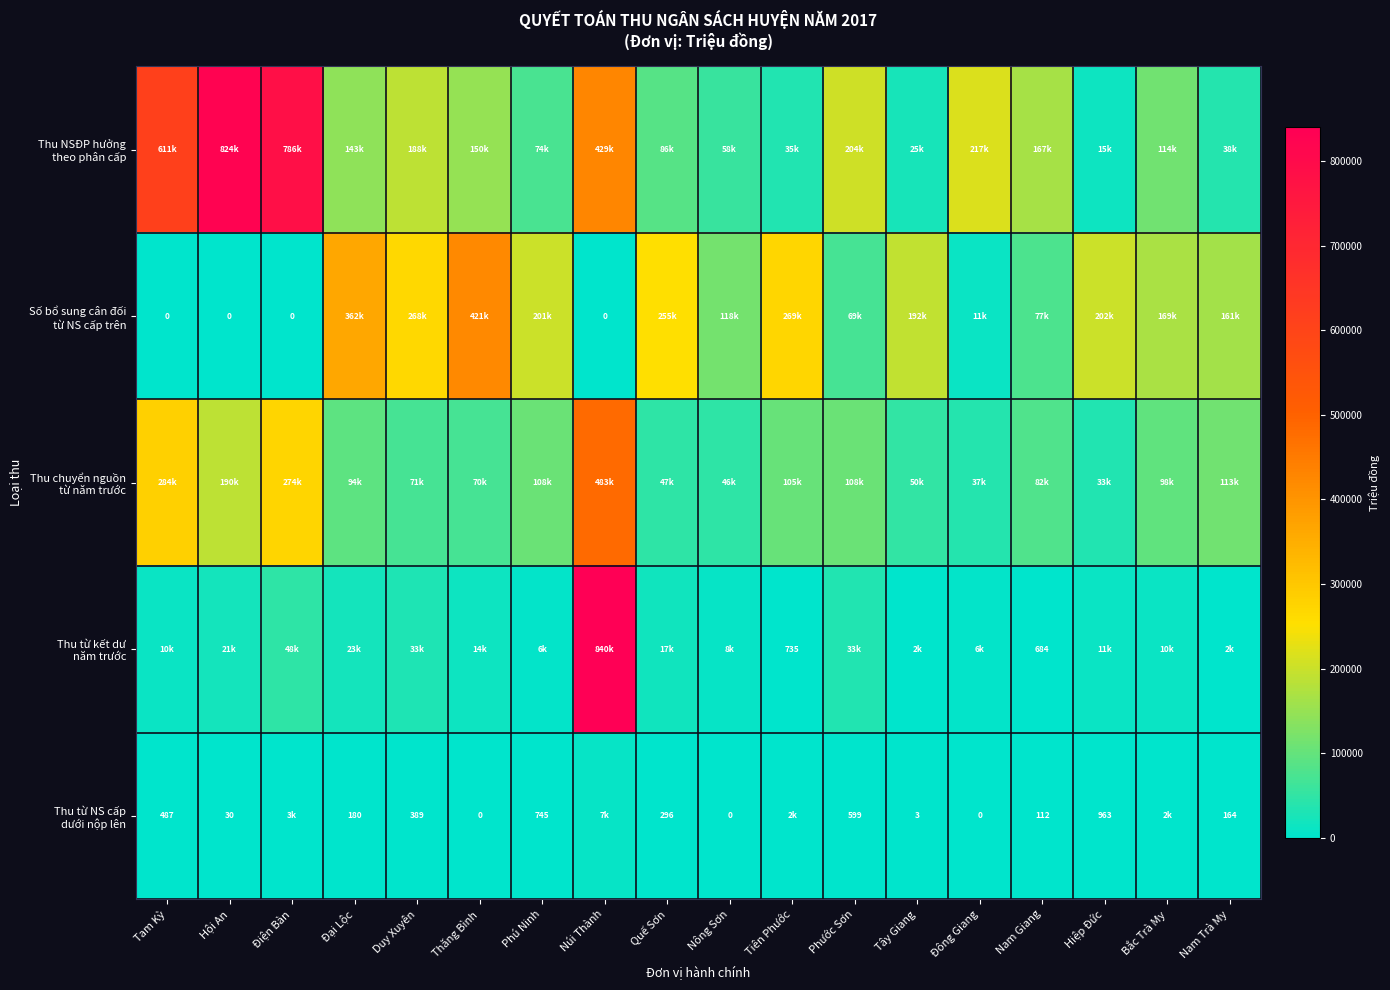

Which series has the widest spread of values?

Thu từ kết dư năm trước